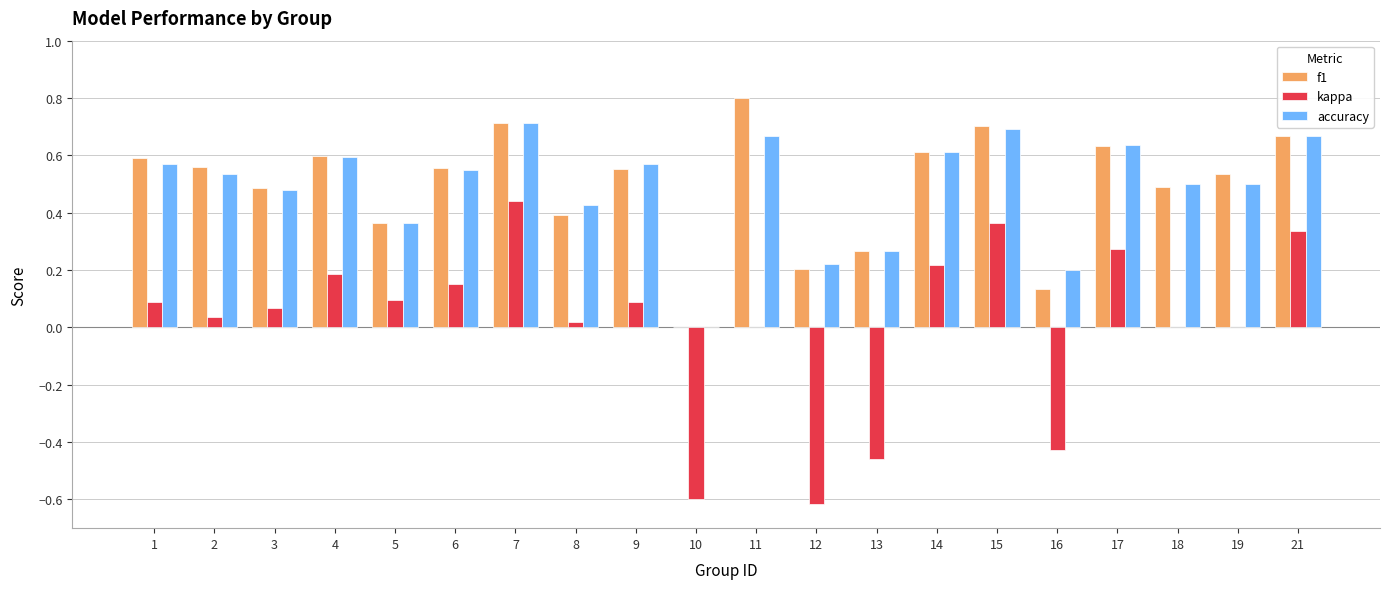

At which category is the sum across all series the highest?

7